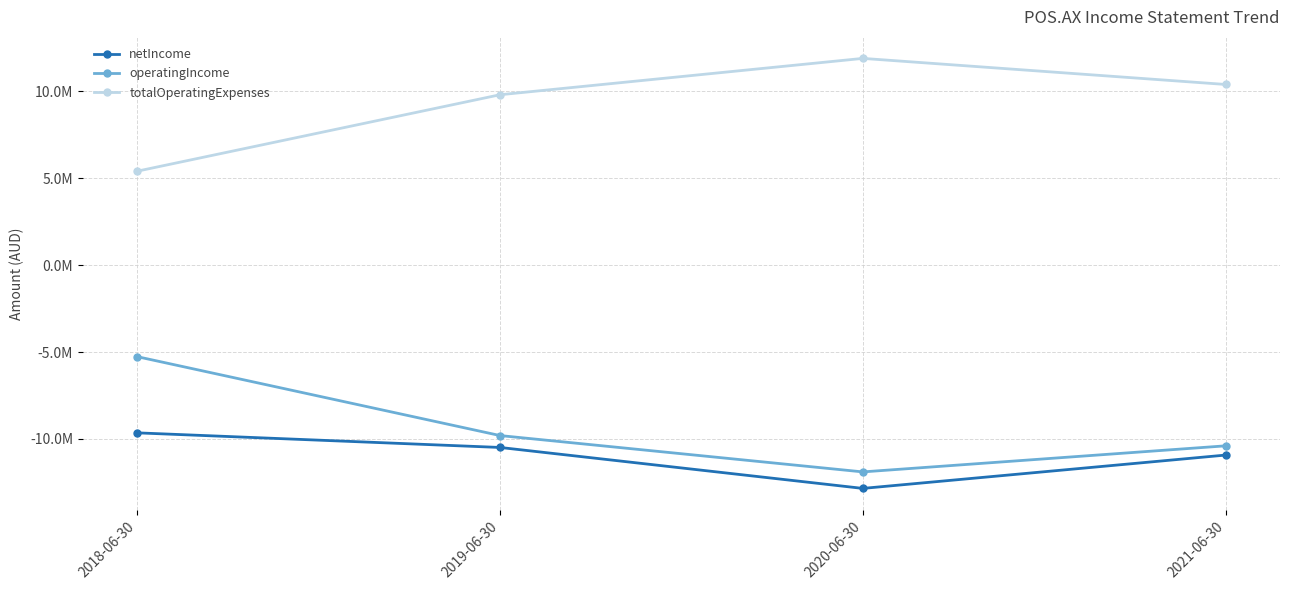

At which category does the chart reach its peak across all series?

2020-06-30